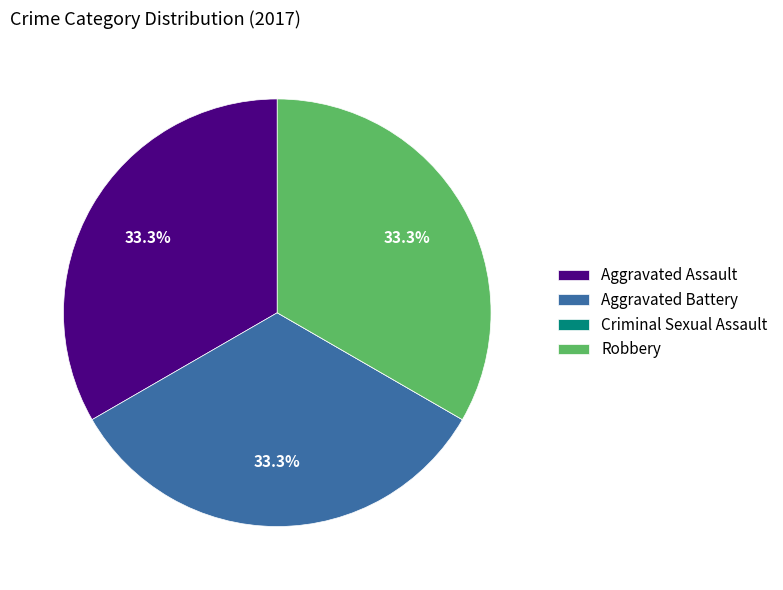

Combined, what portion of the pie is Aggravated Assault and Robbery?

66.7%